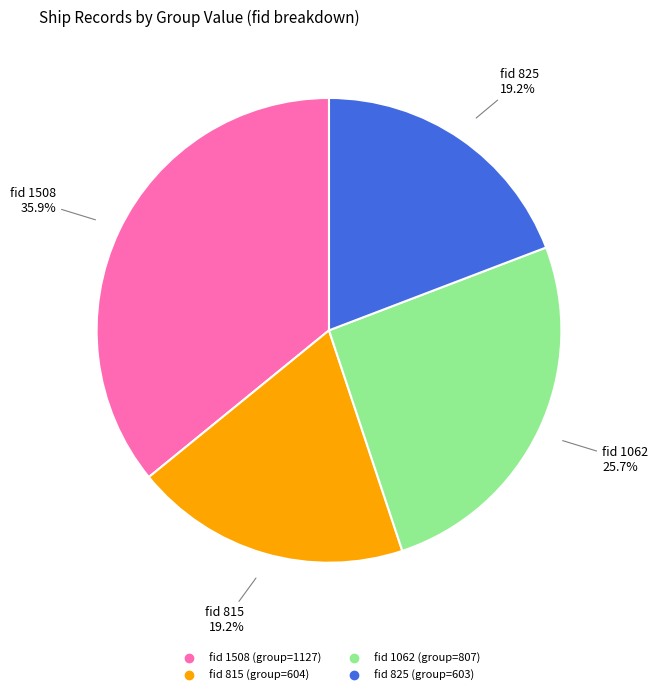

How many slices are in this pie chart?

4